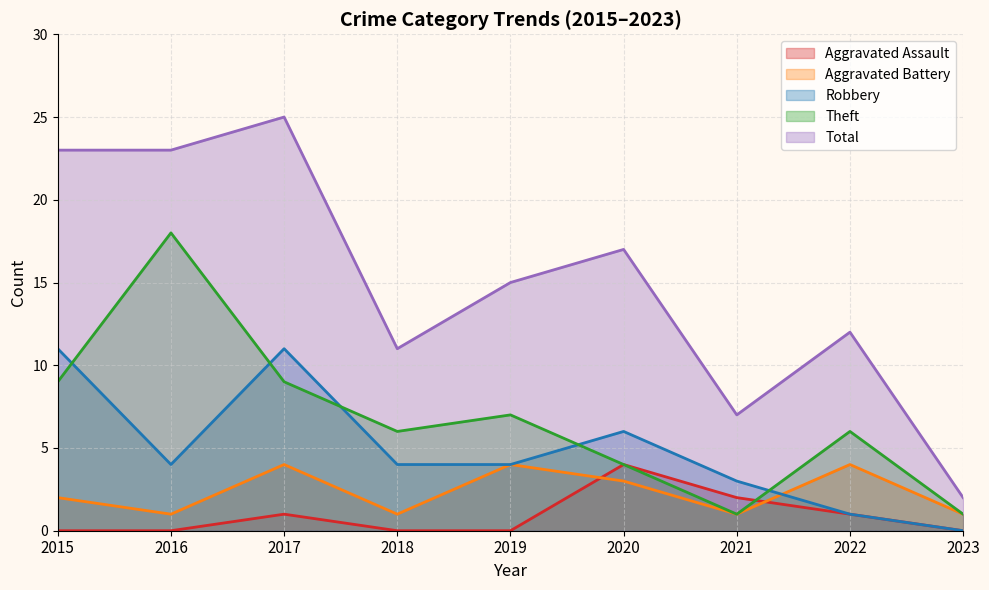

Where is the first local minimum for Aggravated Battery?

2016